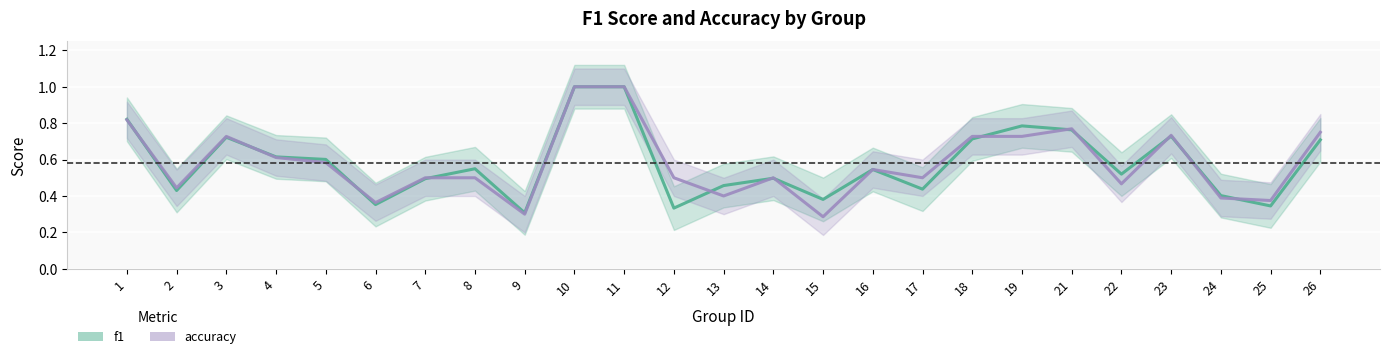

What is the difference between the second highest and second lowest values in the f1 series?

0.7